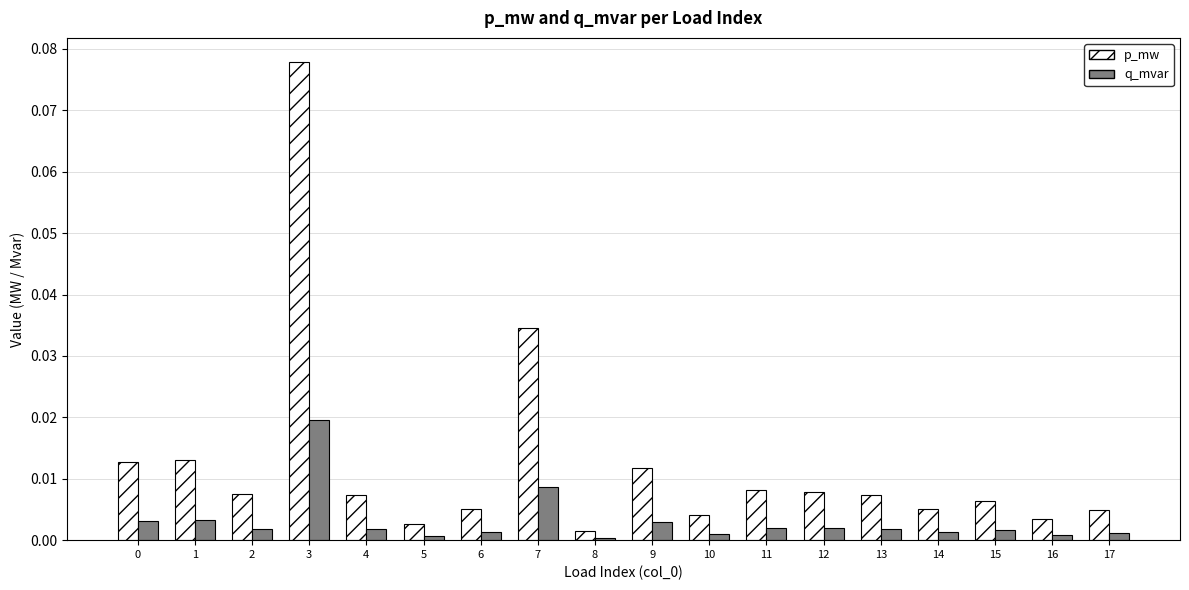

At which category is the sum across all series the highest?

3